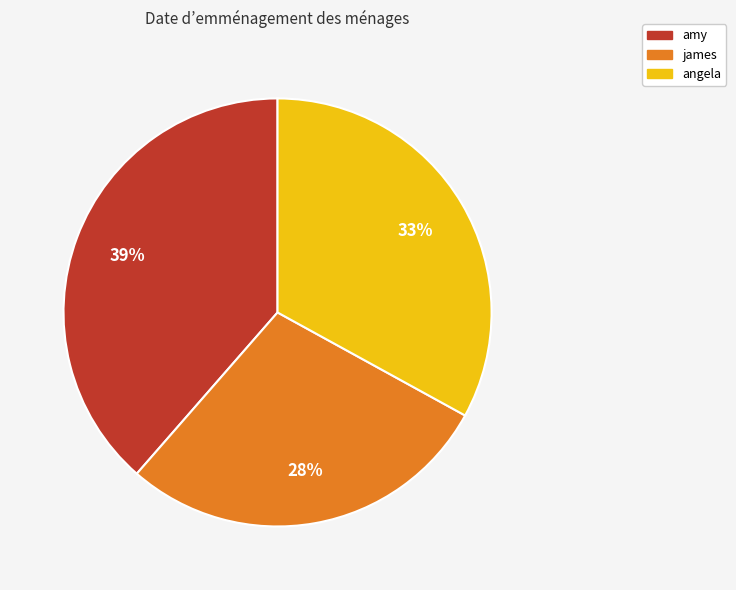

To the nearest percent, what portion does angela represent?

33%